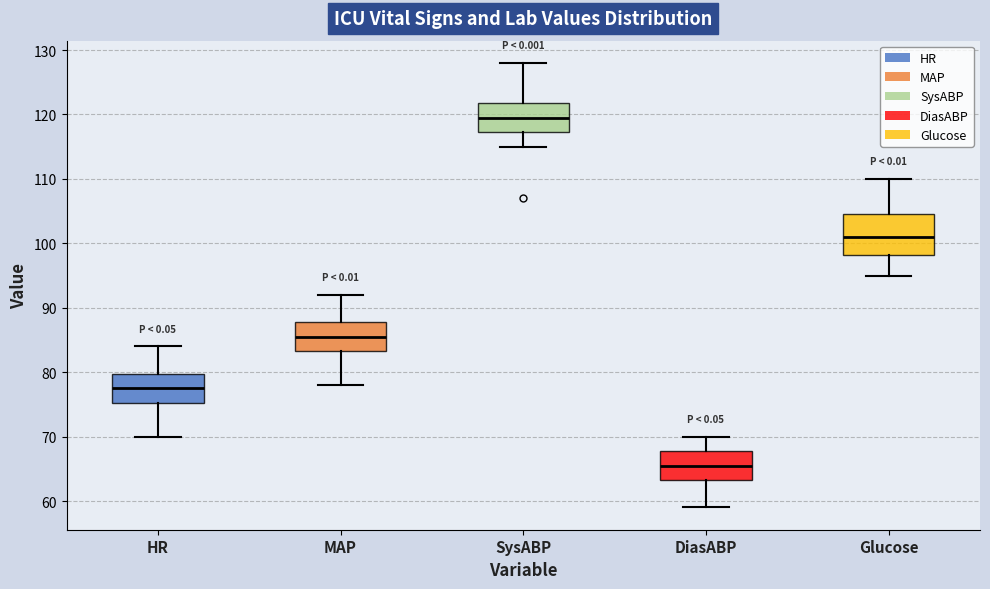

Comparing the boxes themselves (not the whiskers), which one is the tallest?

Glucose